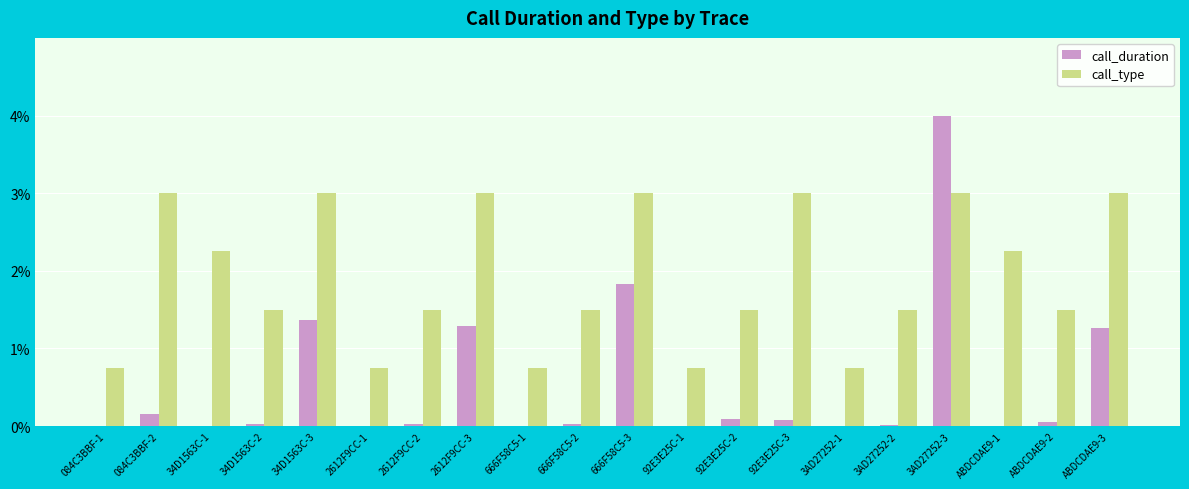

What is the sum of the call_type values at 3AD27252-1 and 084C3BBF-1?

1.5